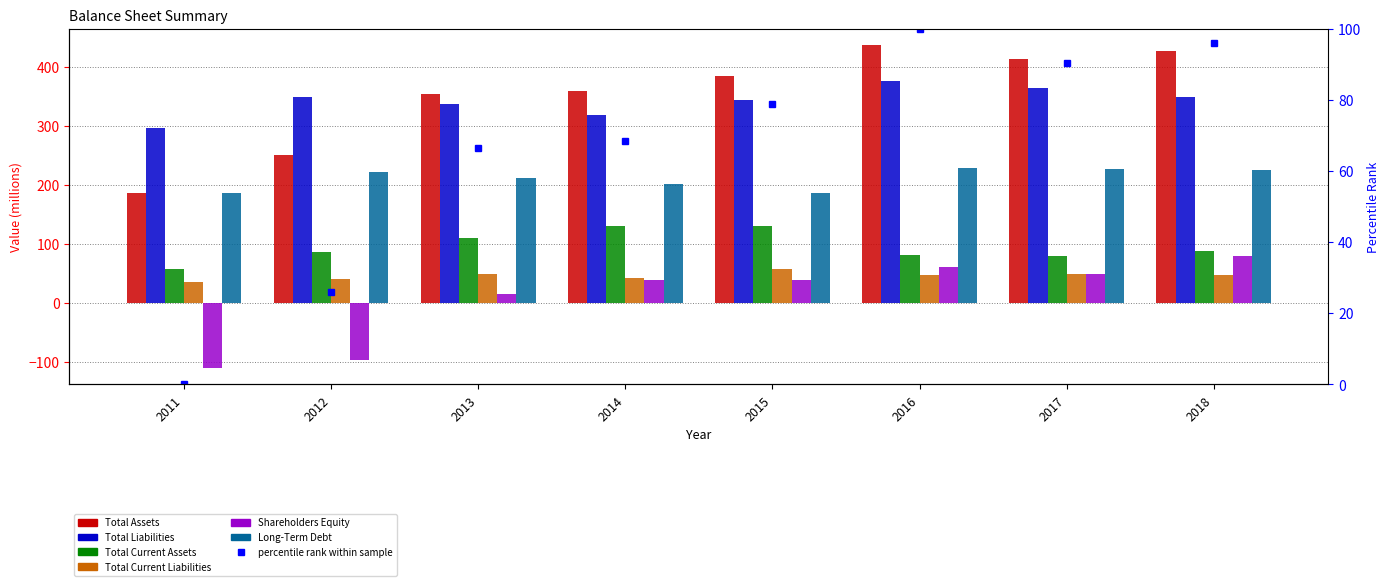

At 2018, list the series in order from smallest to largest.

Total Current Liabilities, Shareholders Equity, Total Current Assets, Long-Term Debt, Total Liabilities, Total Assets